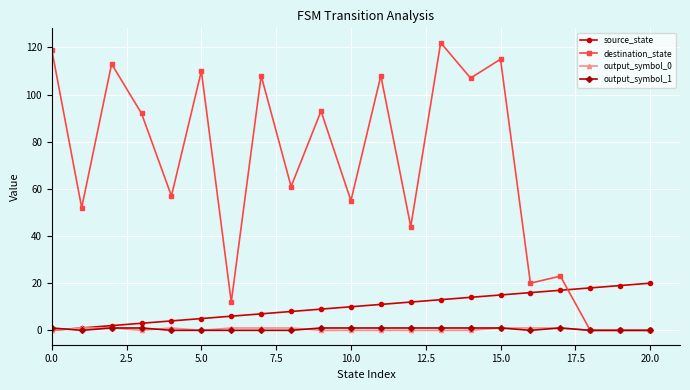

Which series has the widest spread of values?

destination_state